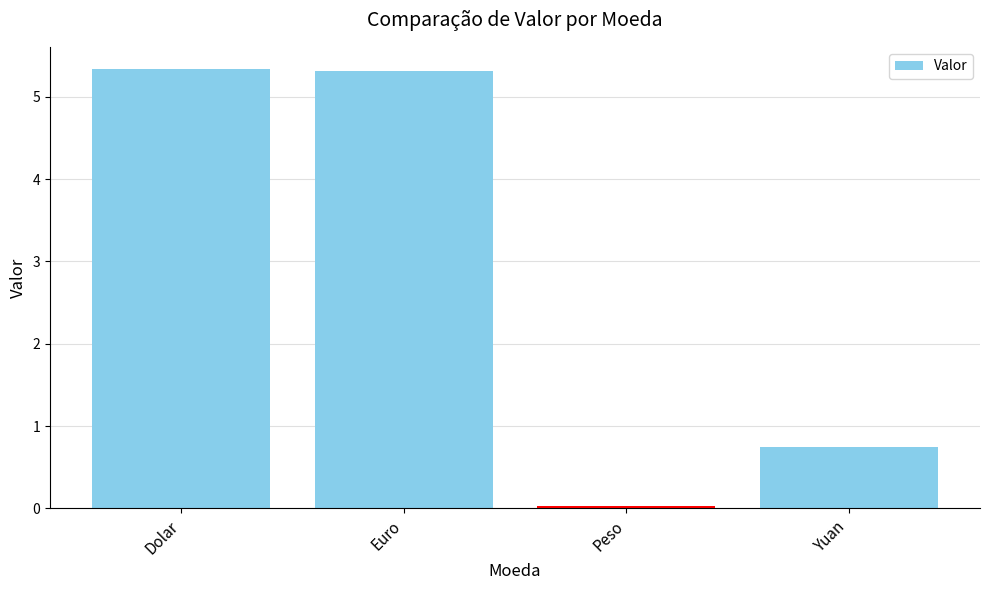

What value does the data have at Dolar?

5.3